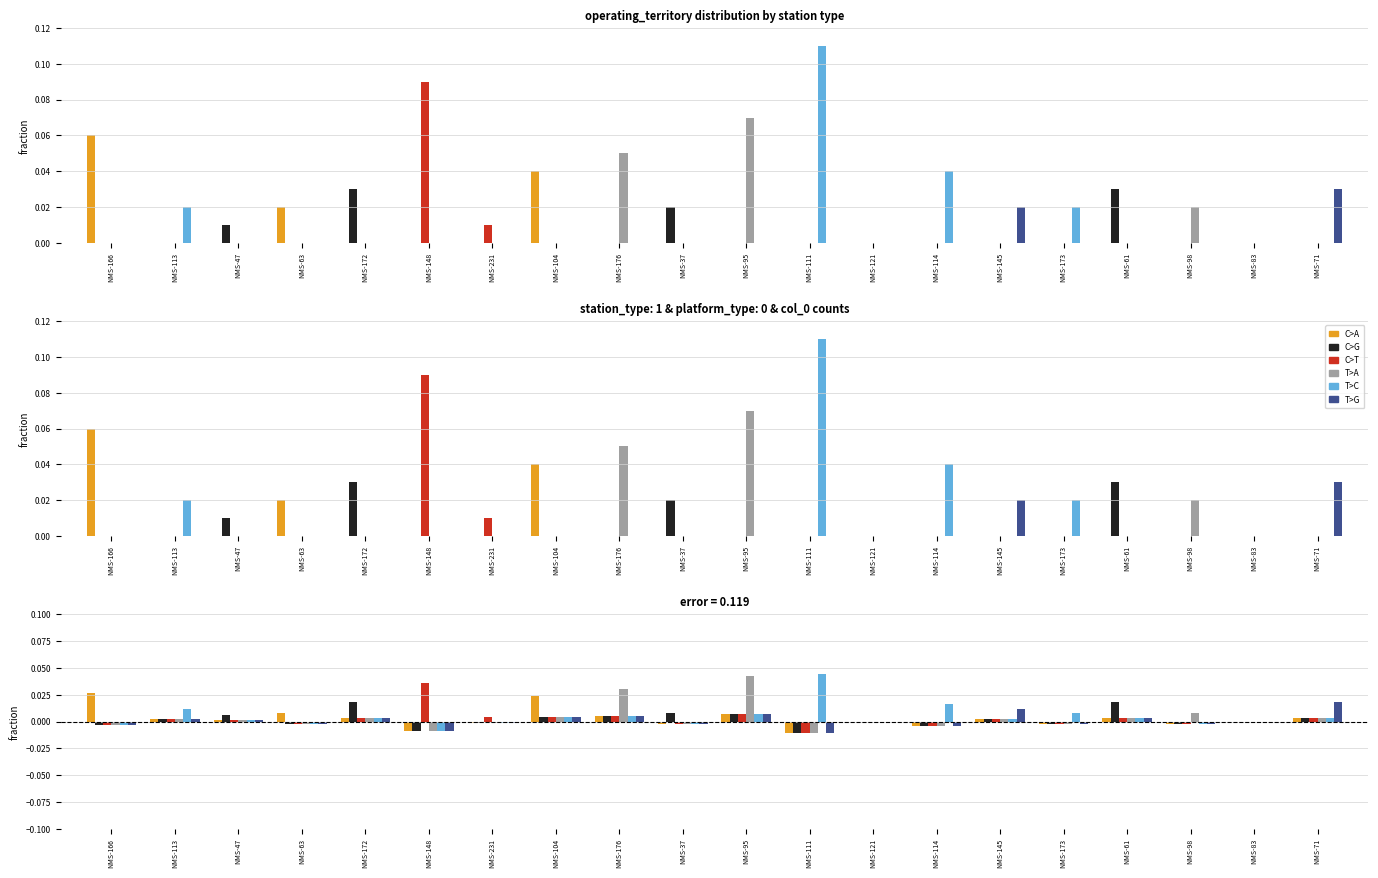

True or false: C>A has a value of -0.0 at NMS-231.

True